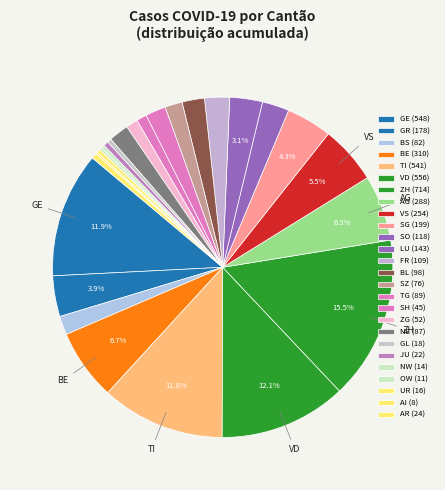

Count the number of slices in the pie.

26